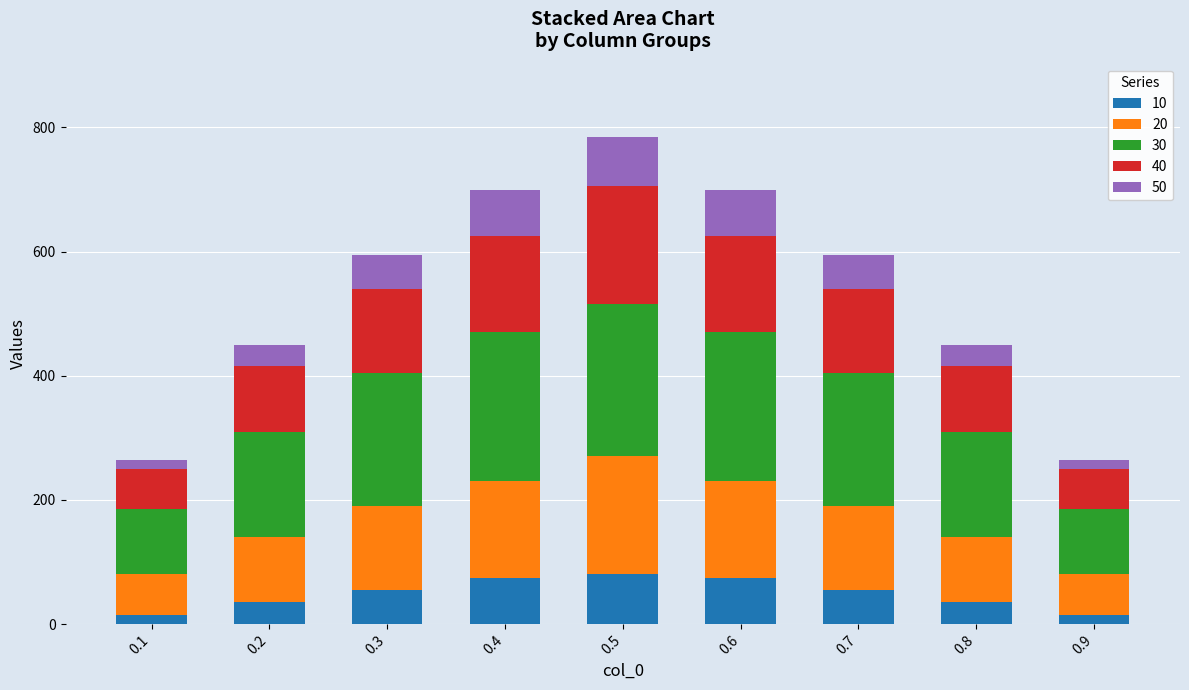

Does the chart contain any negative values?

No